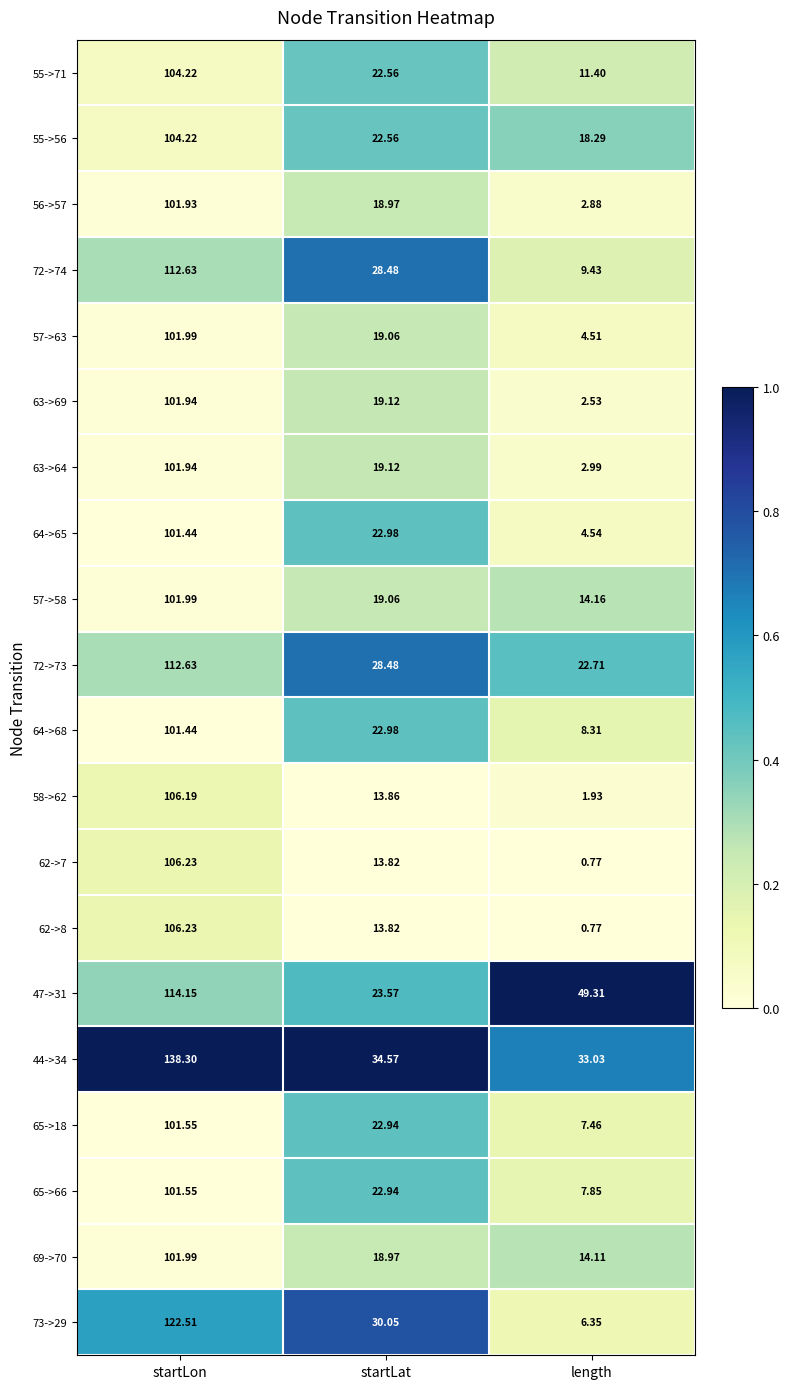

Rank the categories by 57->63 value from highest to lowest.

startLon, startLat, length